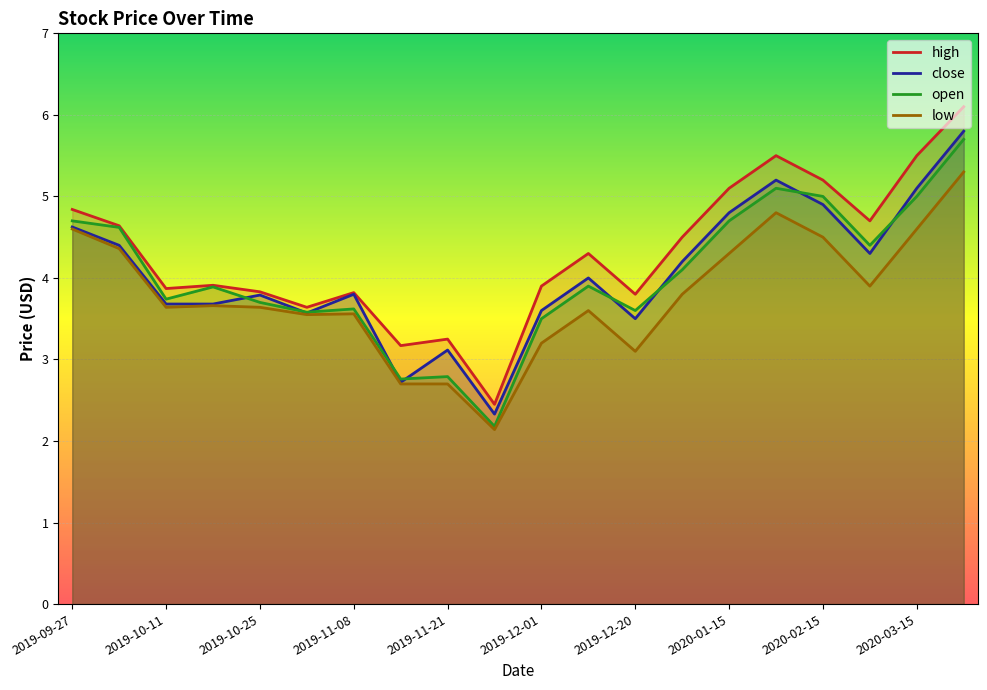

Between 2019-11-15 and 2020-04-01, which series saw the biggest shift?

close